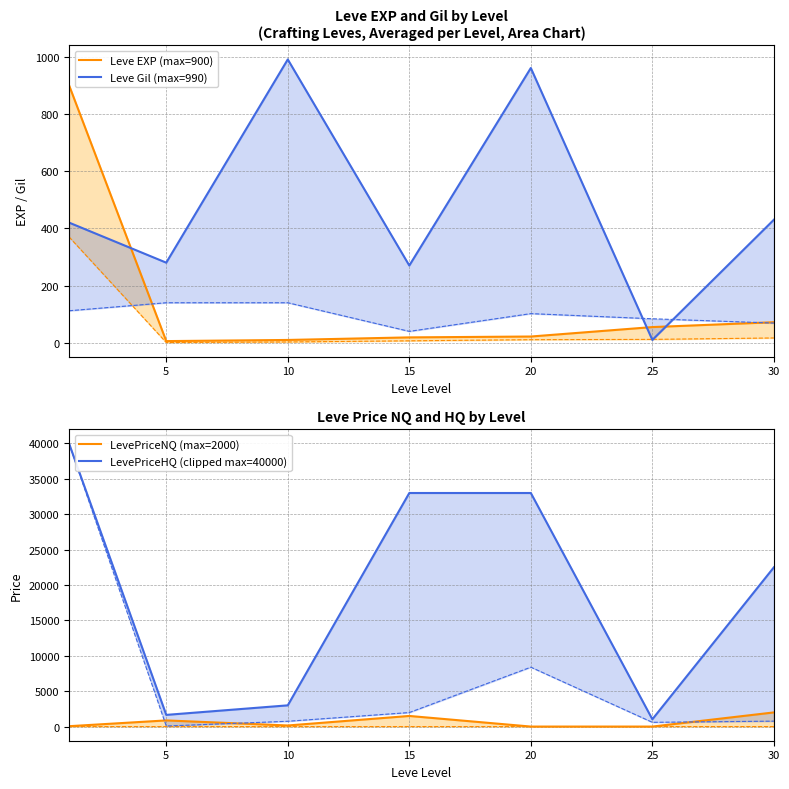

At which category does LevePriceHQ (clipped max=40000) reach its first local valley?

5